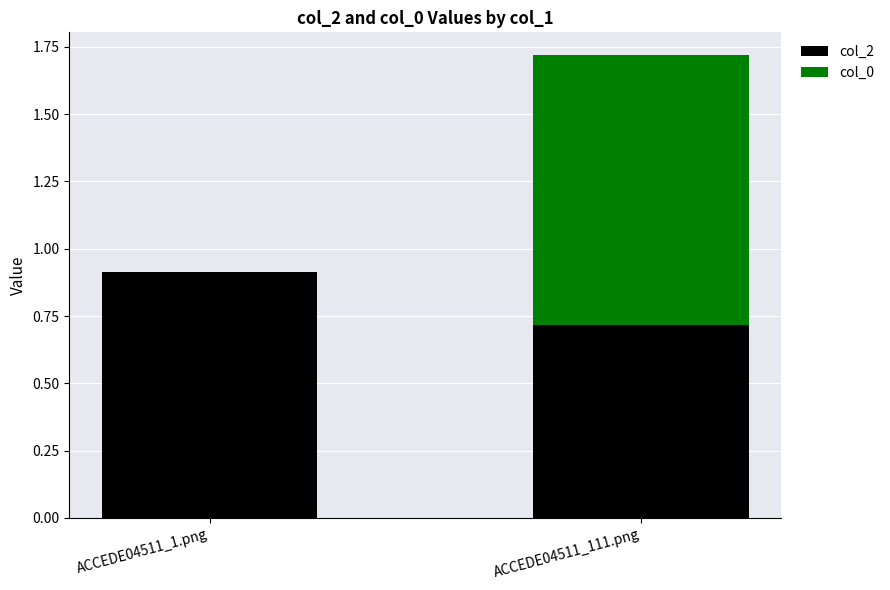

The value of col_2 at ACCEDE04511_111.png is 0.3. True or false?

False